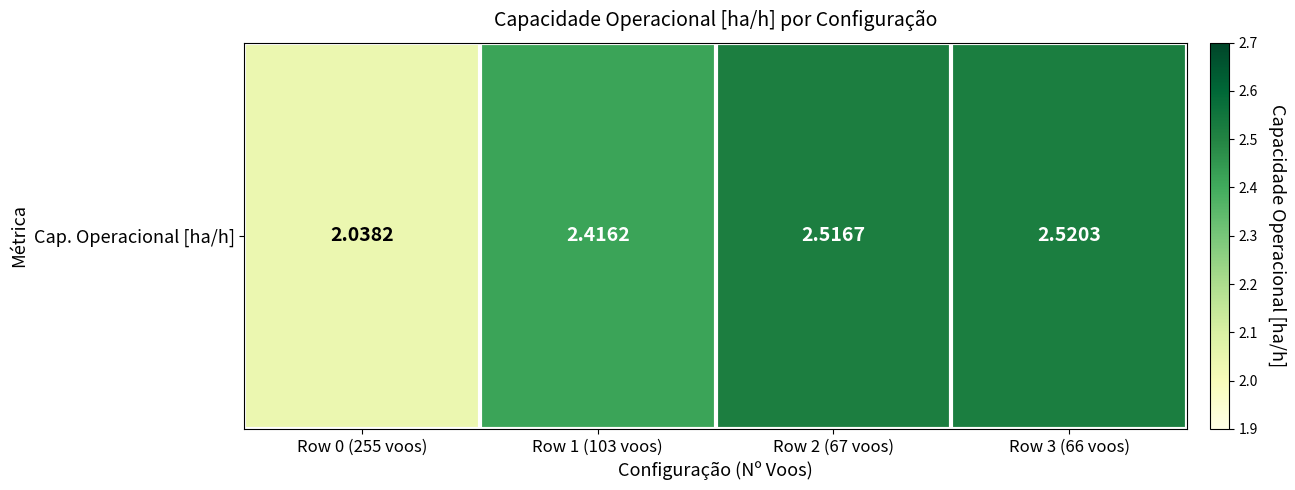

The value at Row 0 (255 voos) is 2.0. True or false?

True